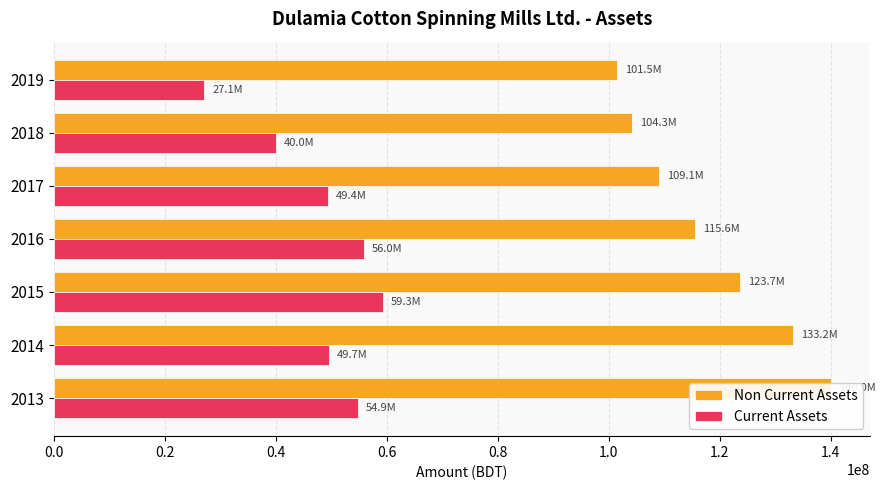

What is the difference between the maximum and minimum values in the Non Current Assets series?

38506723